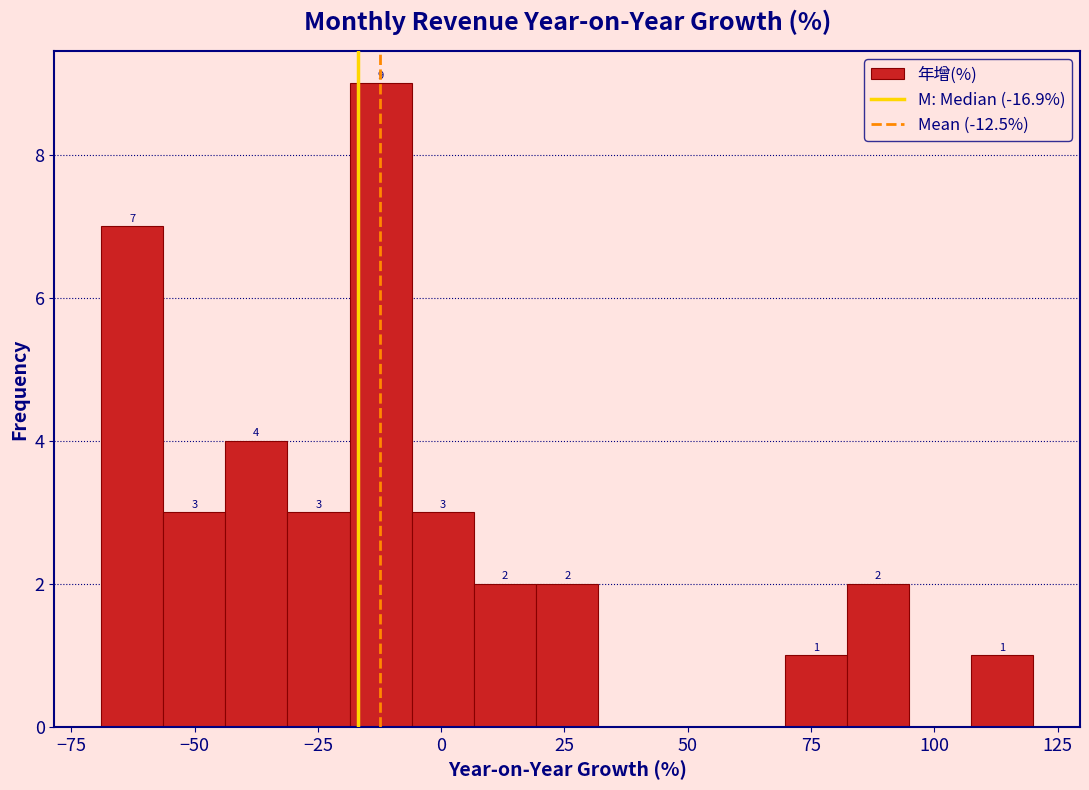

Read against the x-axis, roughly where is the centre of the tallest bar?

-10